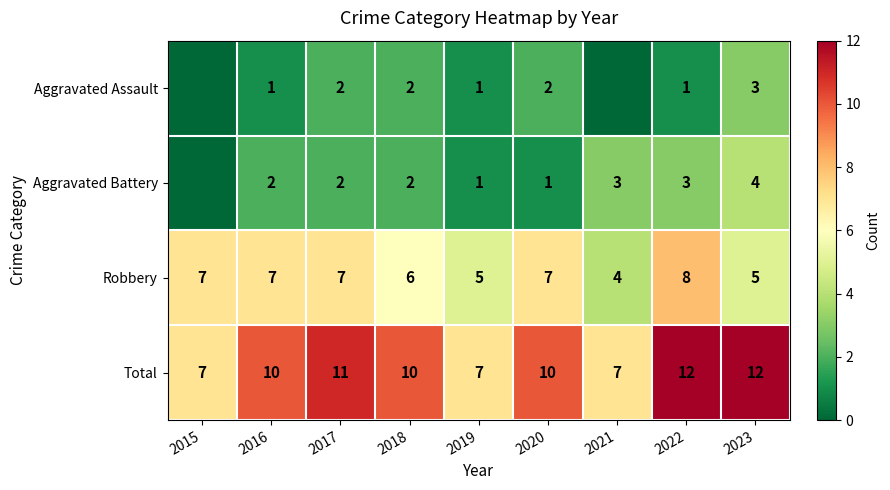

Between 2018 and 2016, which is larger?

2018